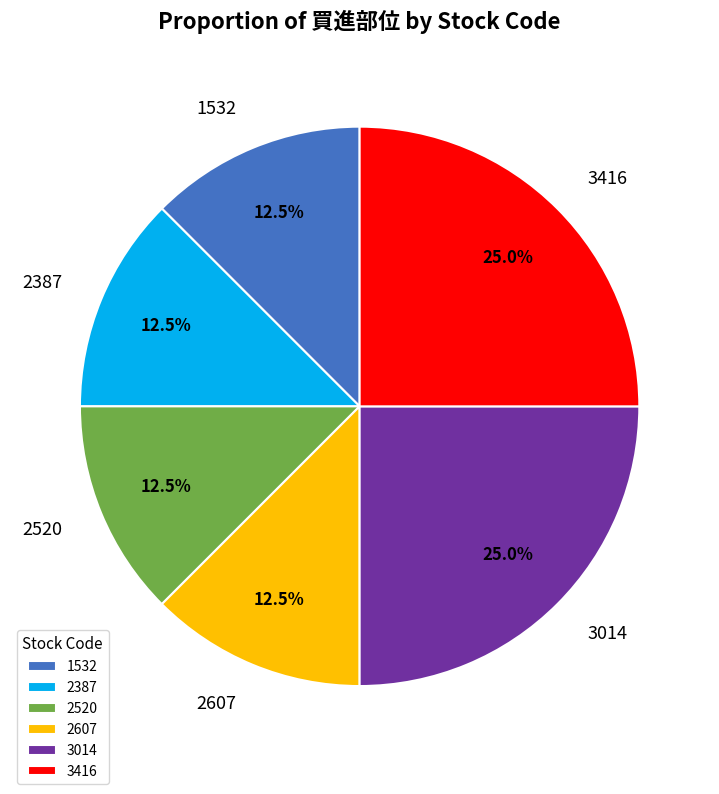

Is it true that 3416 is 18% of the pie?

False